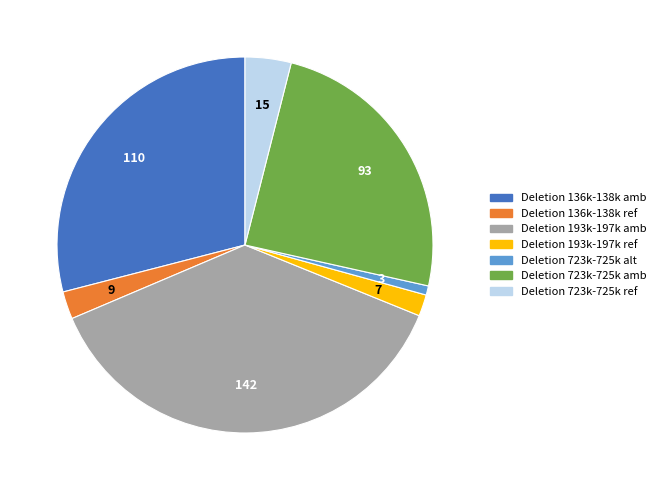

How many slices are in this pie chart?

7